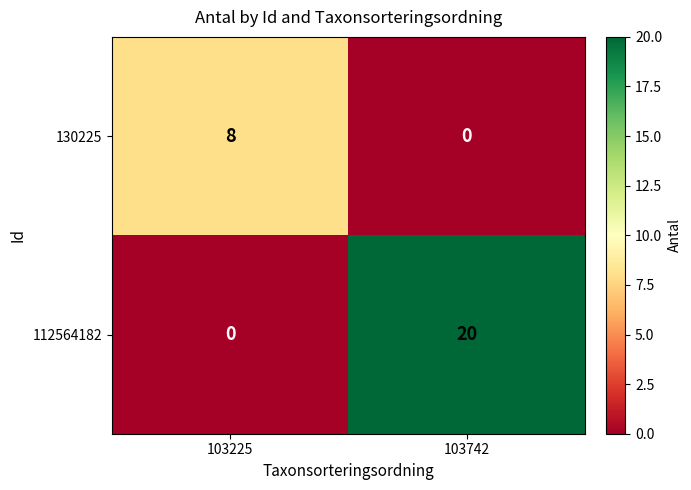

Reading right to left, what are all the values shown in this chart?

130225: 103742=0	103225=8
112564182: 103742=20	103225=0